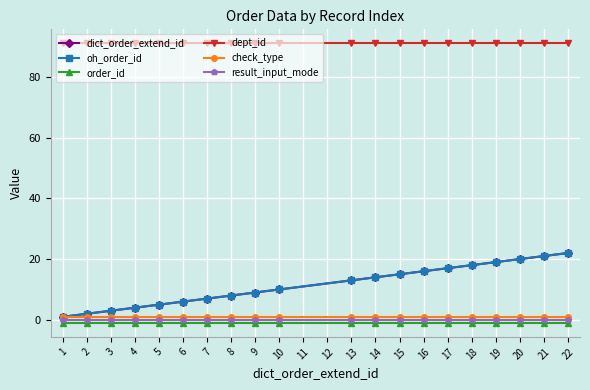

How many lines are shown in the chart?

6